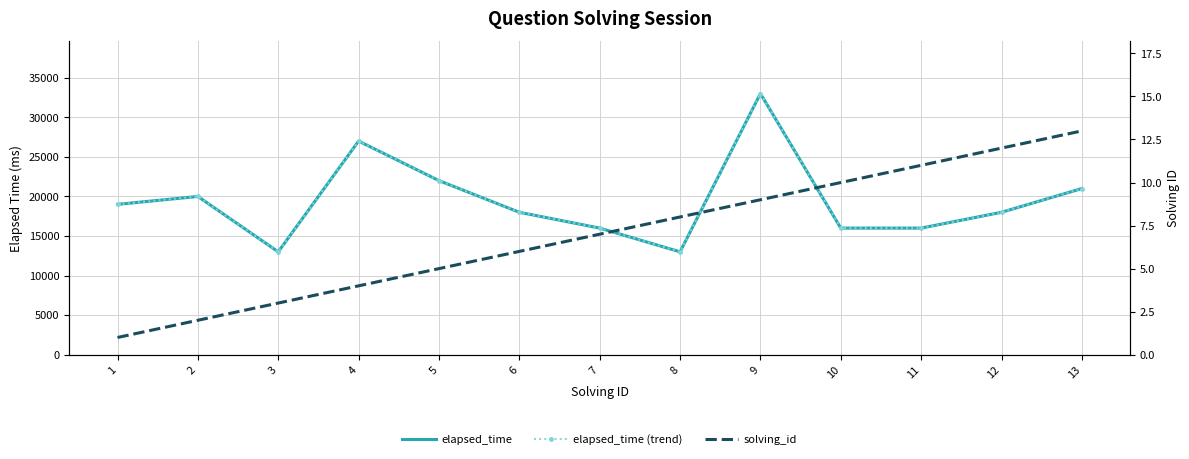

Reading left to right, list all the values displayed in this chart.

elapsed_time: 19000	20000	13000	27000	22000	18000	16000	13000	33000	16000	16000	18000	21000
elapsed_time (trend): 19000	20000	13000	27000	22000	18000	16000	13000	33000	16000	16000	18000	21000
solving_id: 1	2	3	4	5	6	7	8	9	10	11	12	13